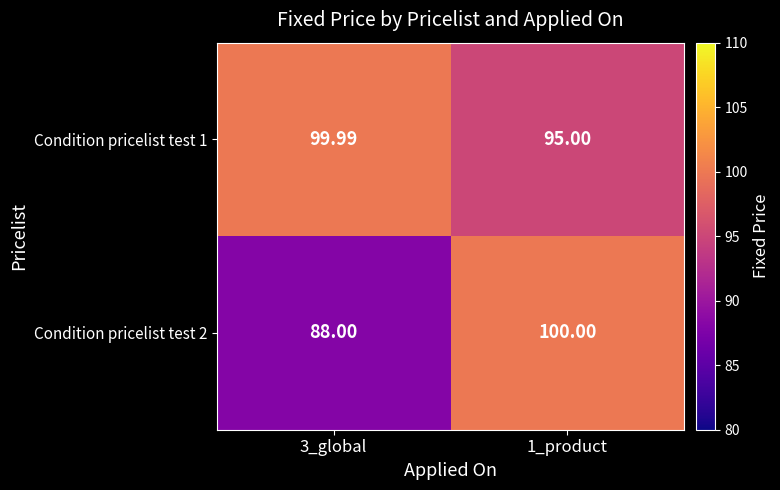

Is the value of Condition pricelist test 1 at 1_product greater than the value of Condition pricelist test 2 at 3_global?

Yes